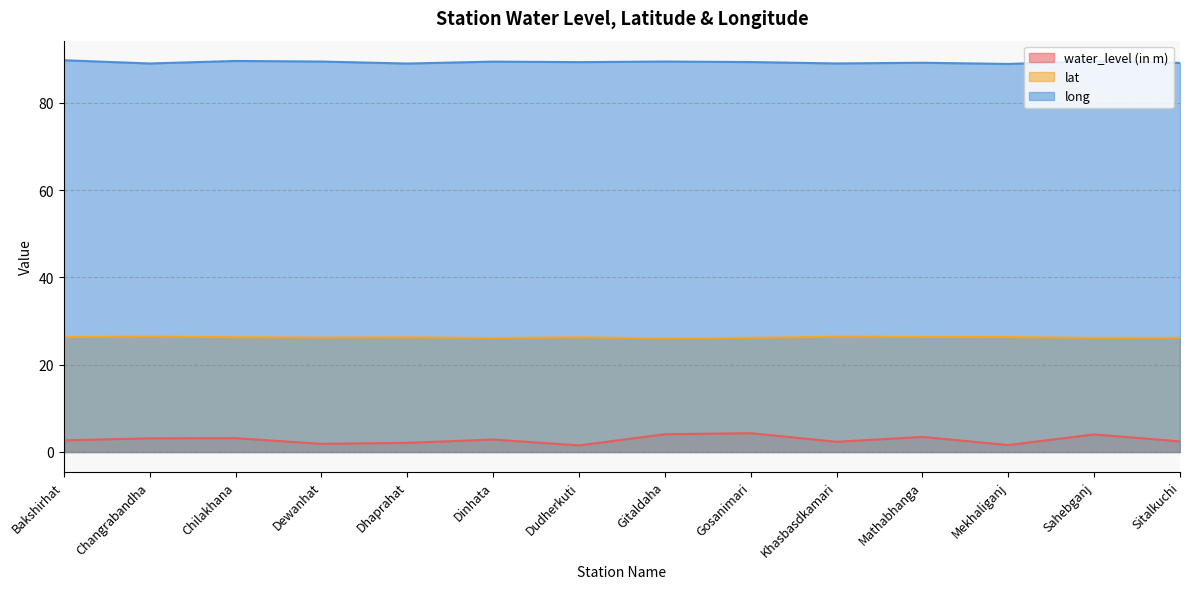

What is the smallest value displayed?

1.5